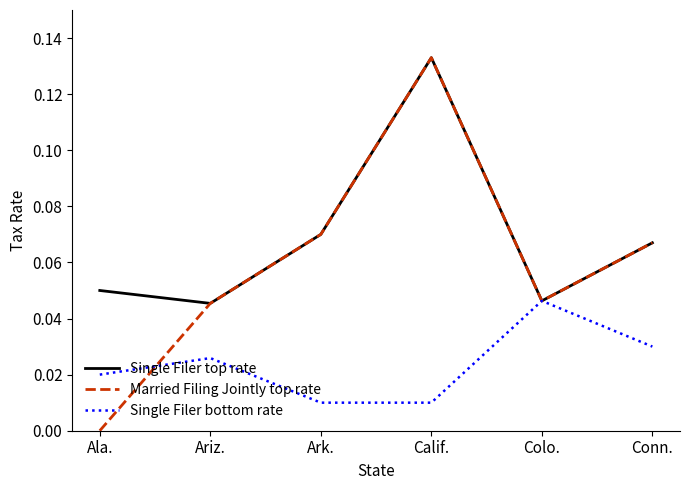

True or false: Married Filing Jointly top rate has a value of 0.0 at Ariz..

True